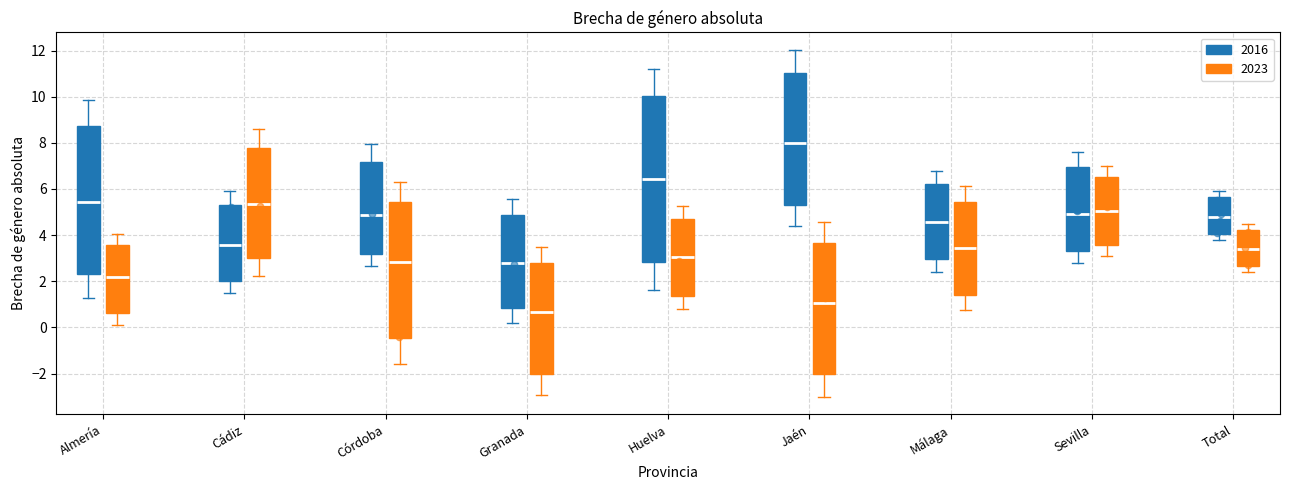

Which box has the lowest median line?

Granada (2023)